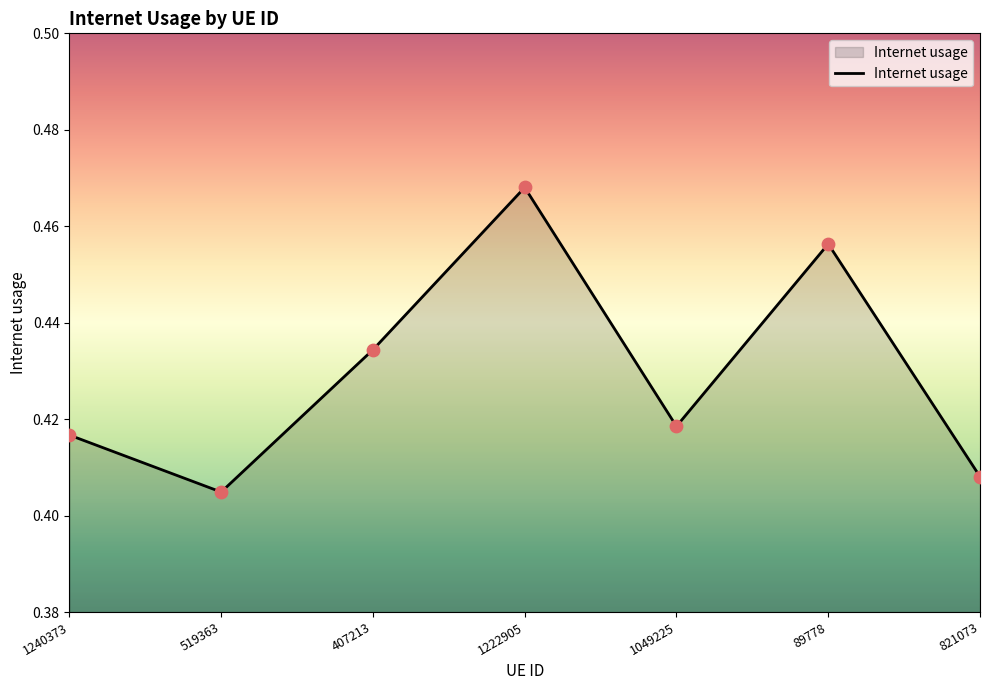

Which has a higher value, 1049225 or 407213?

407213